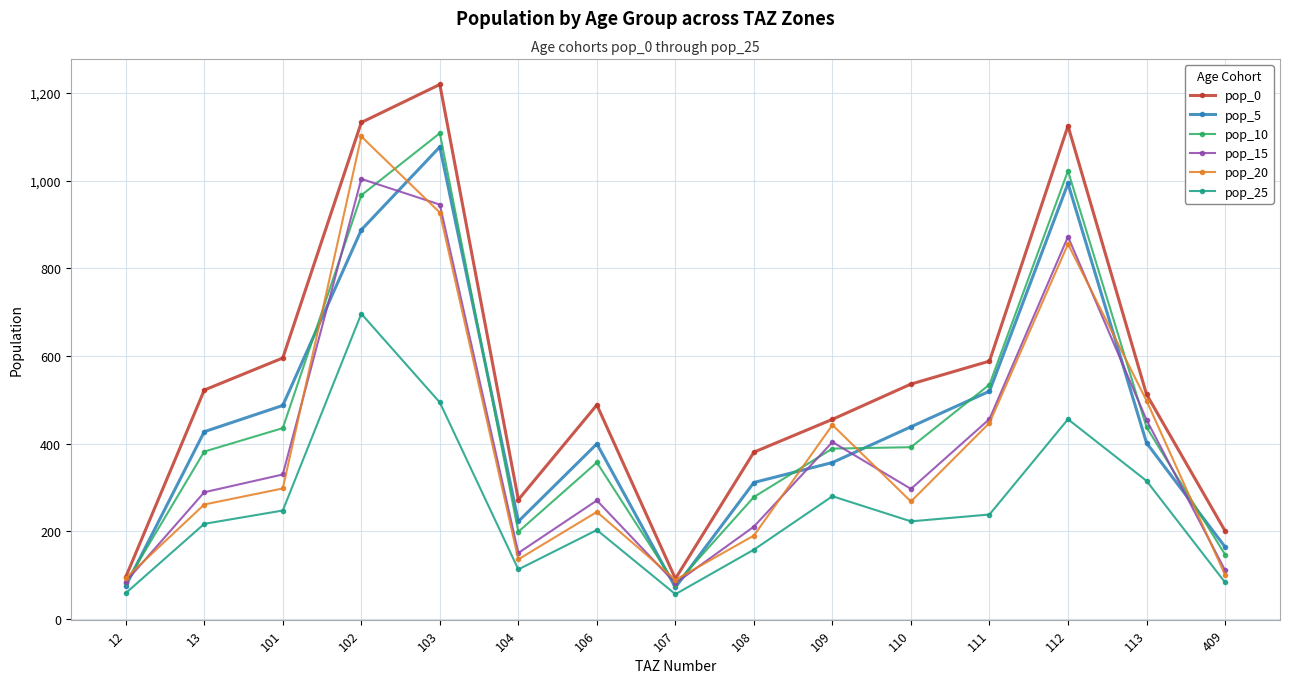

Which category has the highest value in the pop_0 series?

103